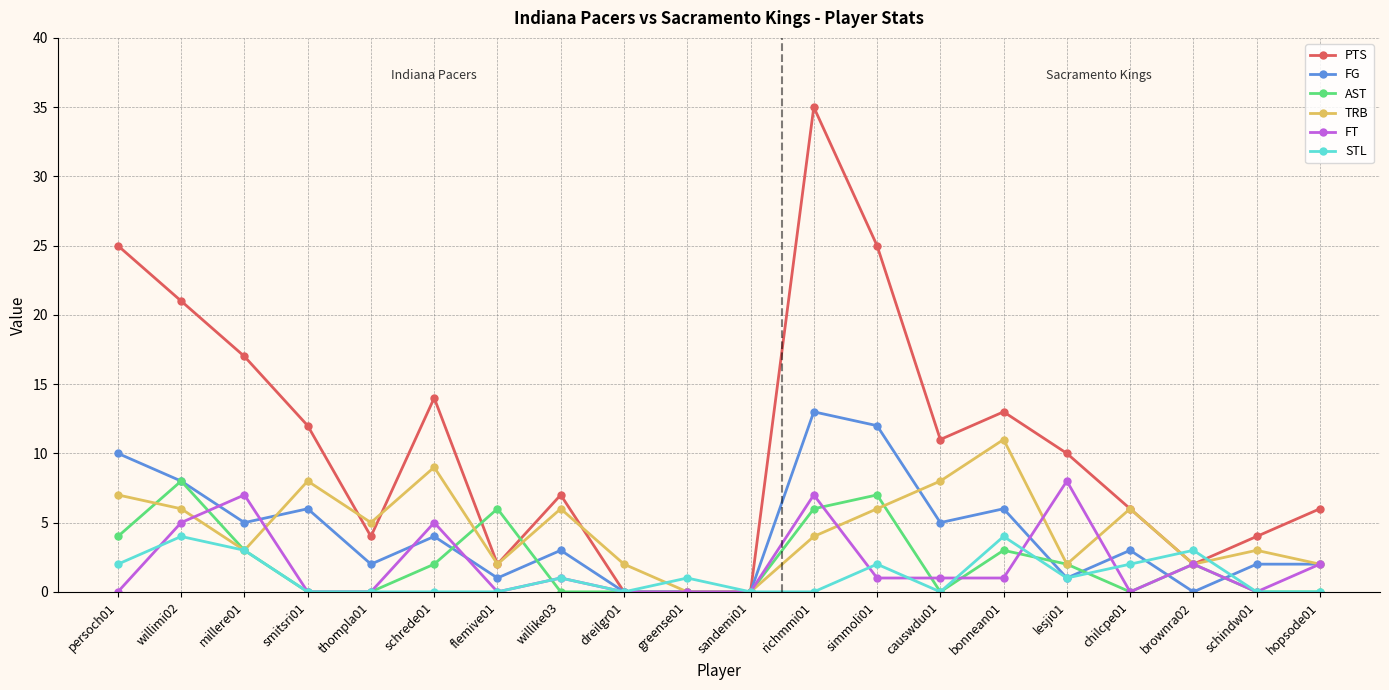

Which category has the highest value across all series?

richmmi01